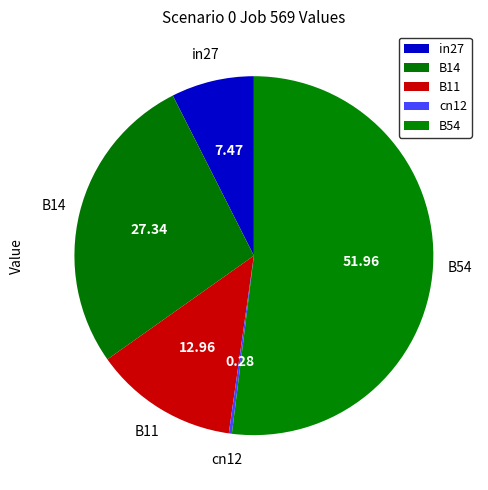

Does in27 represent more than half of the total?

No